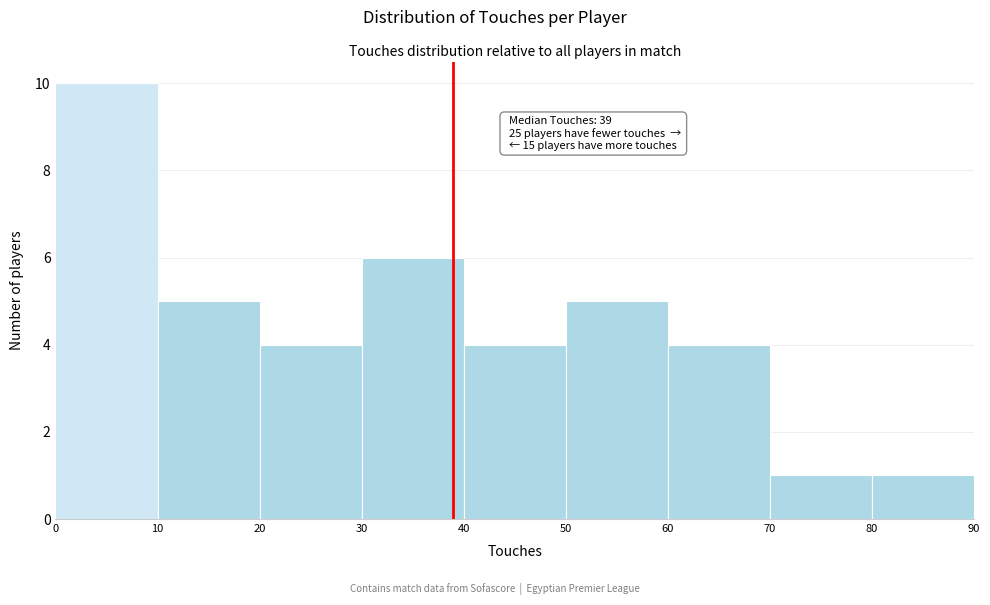

Over which range of the x-axis is the bar tallest?

0 to 10